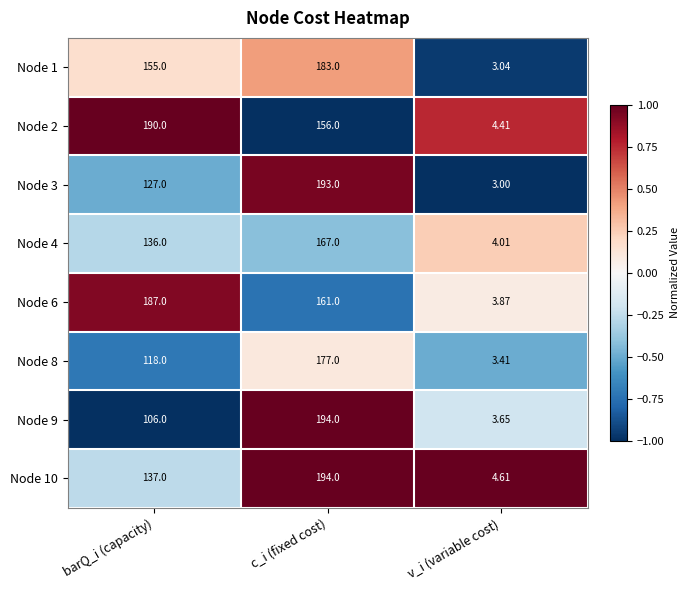

What is the spread (max minus min) of values at barQ_i (capacity)?

84.0